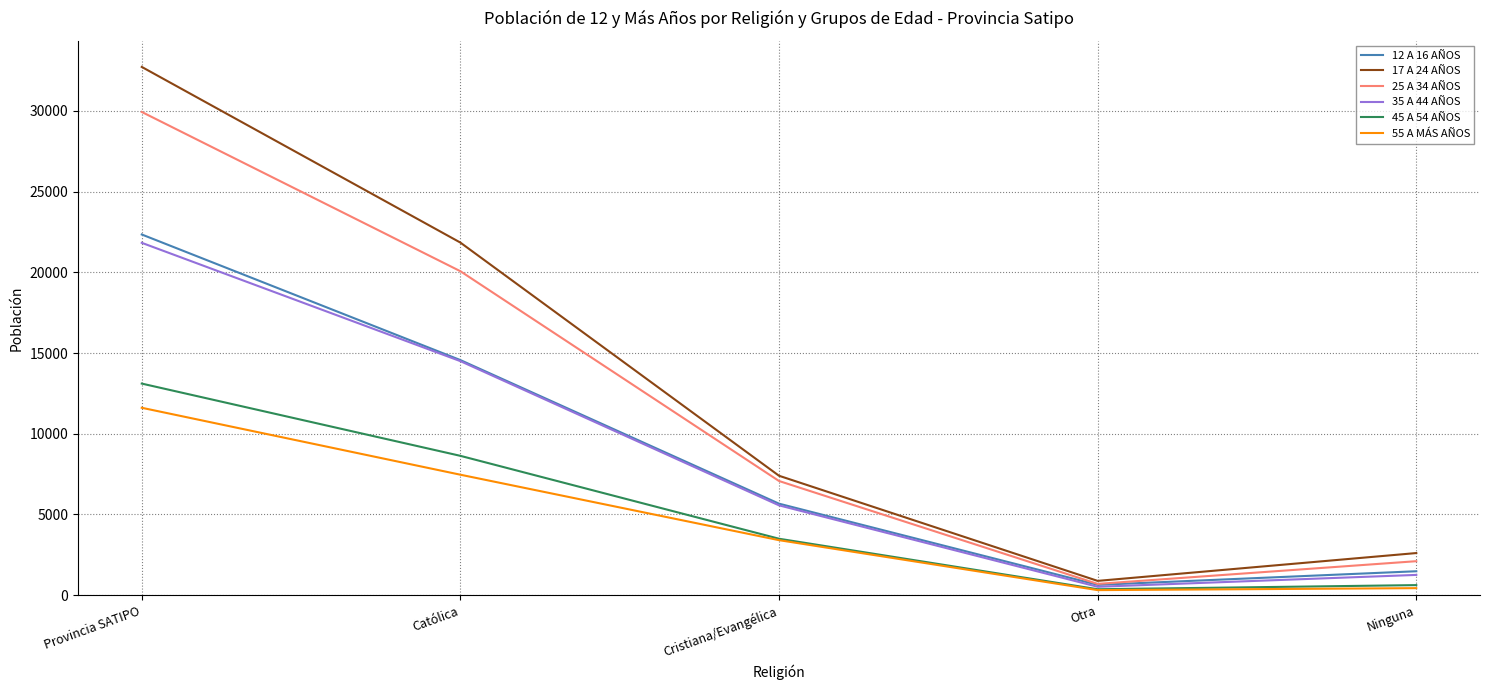

What position from the left is Cristiana/Evangélica?

3